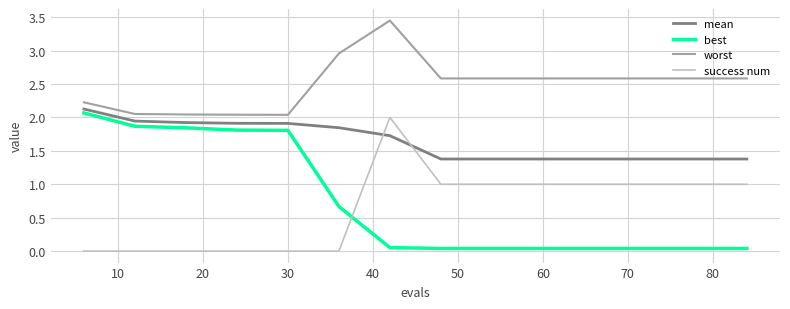

Which series has the largest total across all categories?

worst